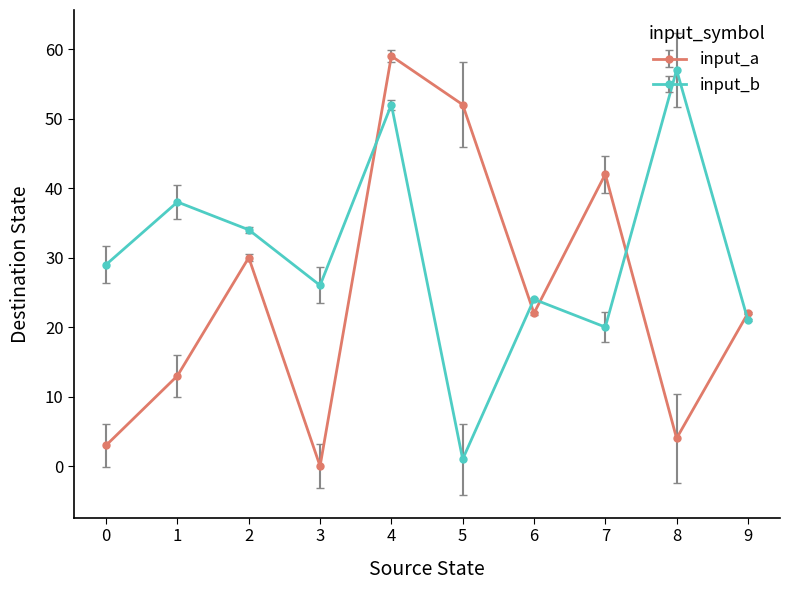

What are all the series names shown in the legend?

input_a, input_b